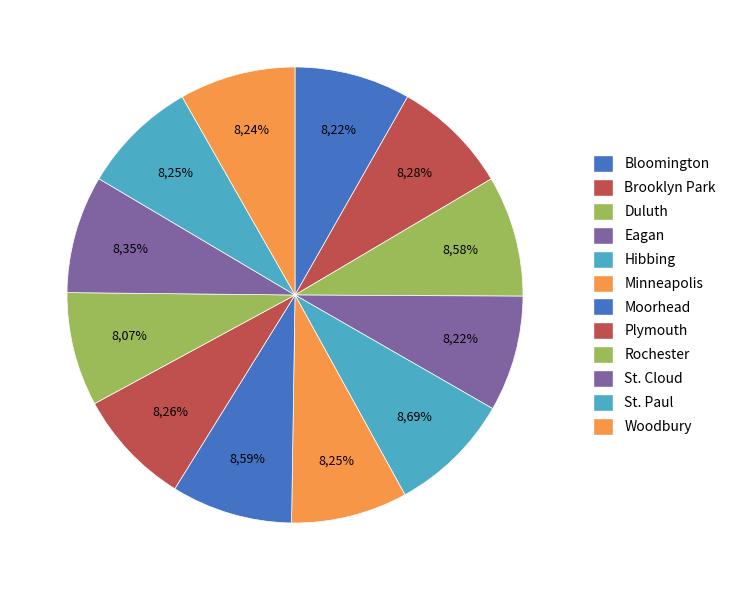

Count the number of slices in the pie.

12